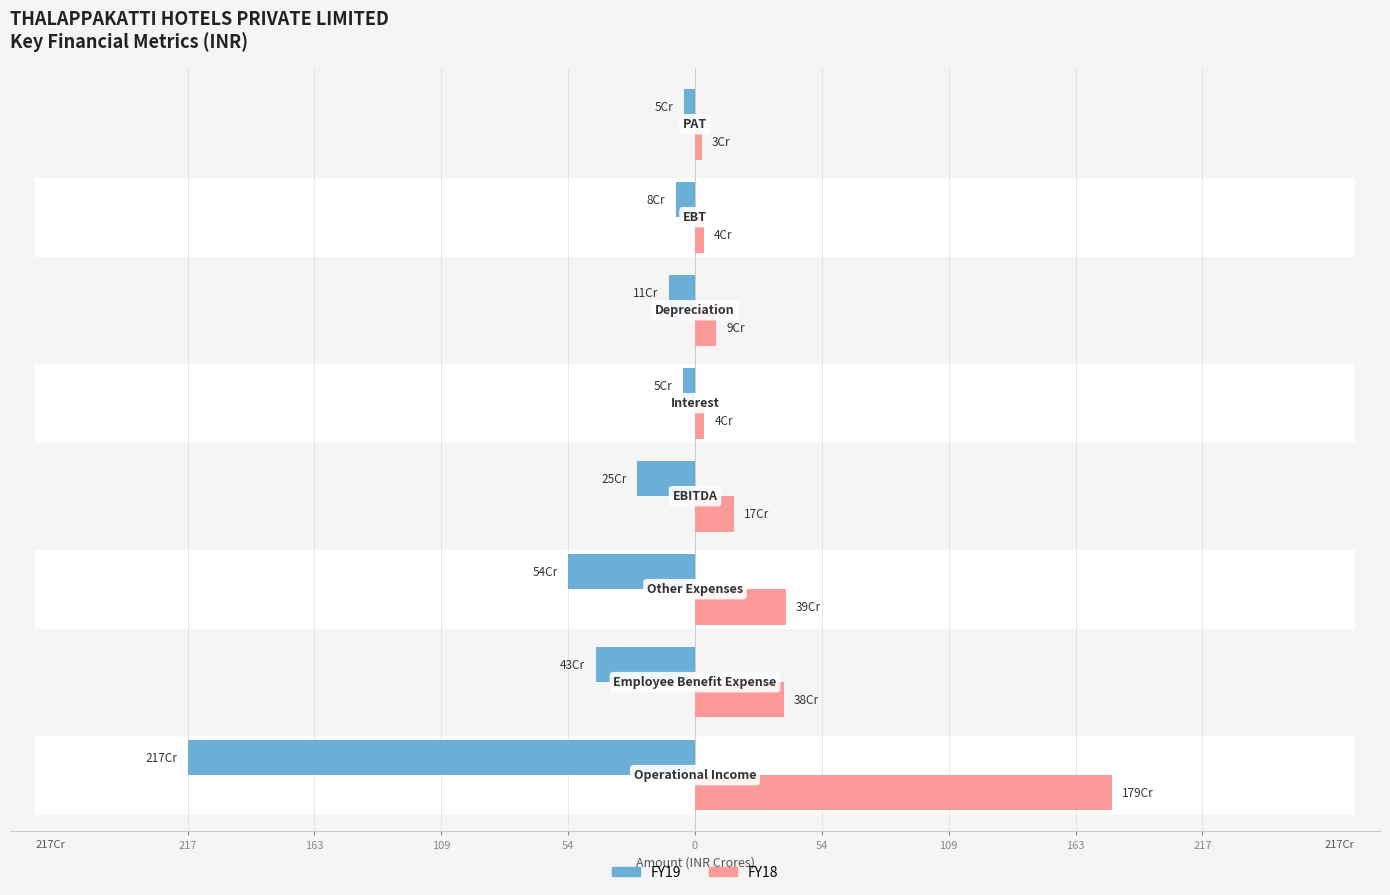

At how many categories does at least one series exceed 65?

1